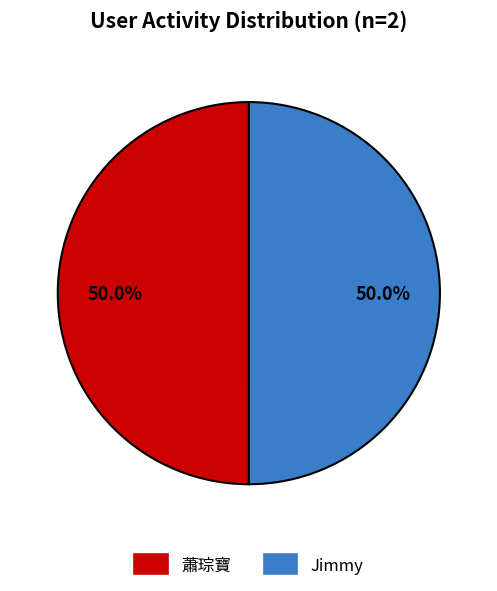

Combined, what portion of the pie is Jimmy and 蕭琮寶?

100.0%